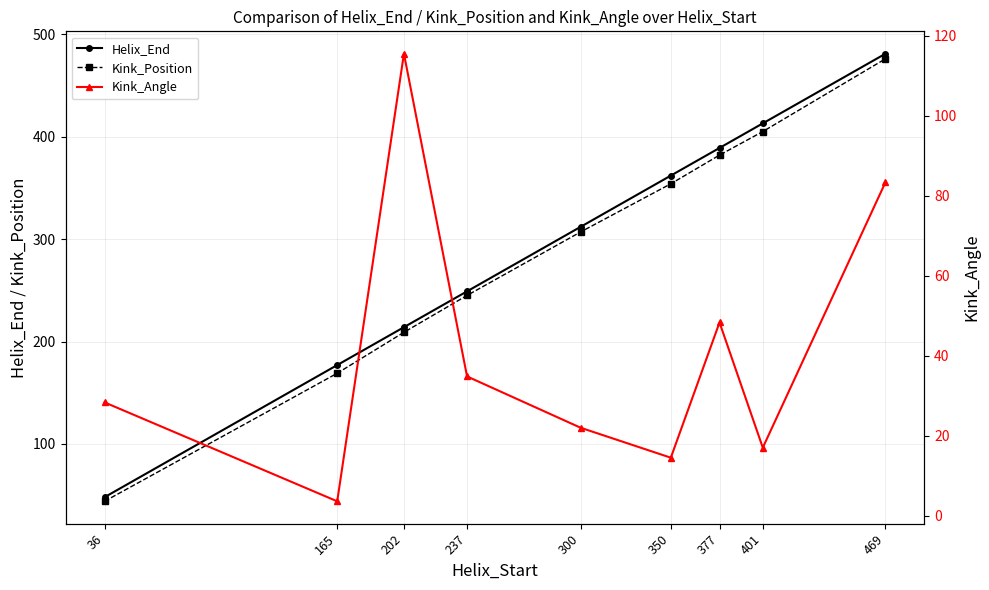

How many values in the Kink_Angle series exceed 28?

5